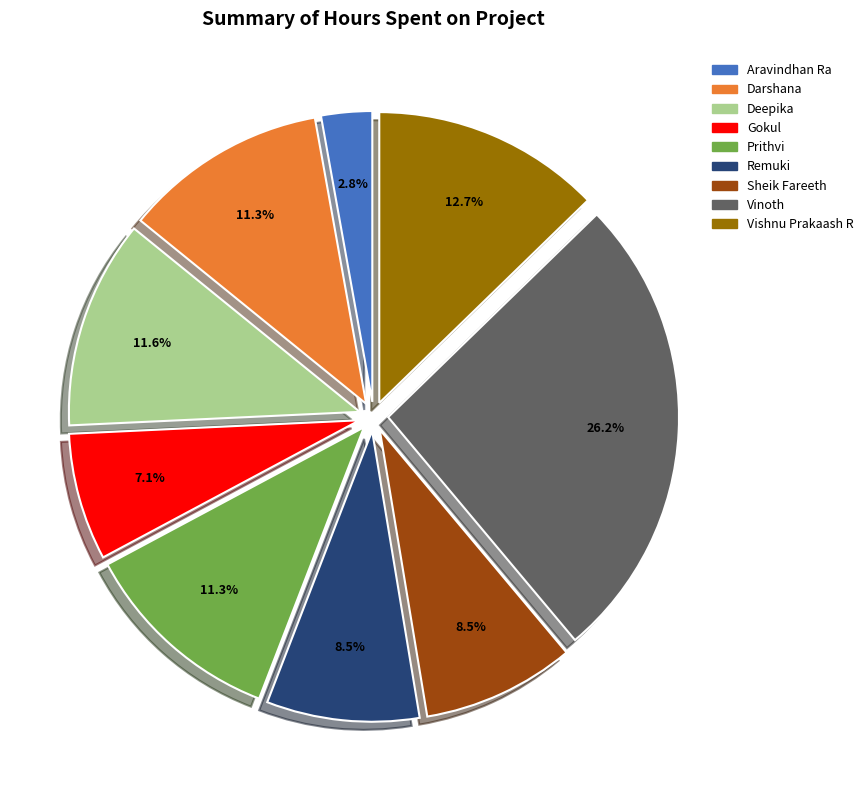

What is the ratio of the value at Prithvi to the value at Darshana?

1.0